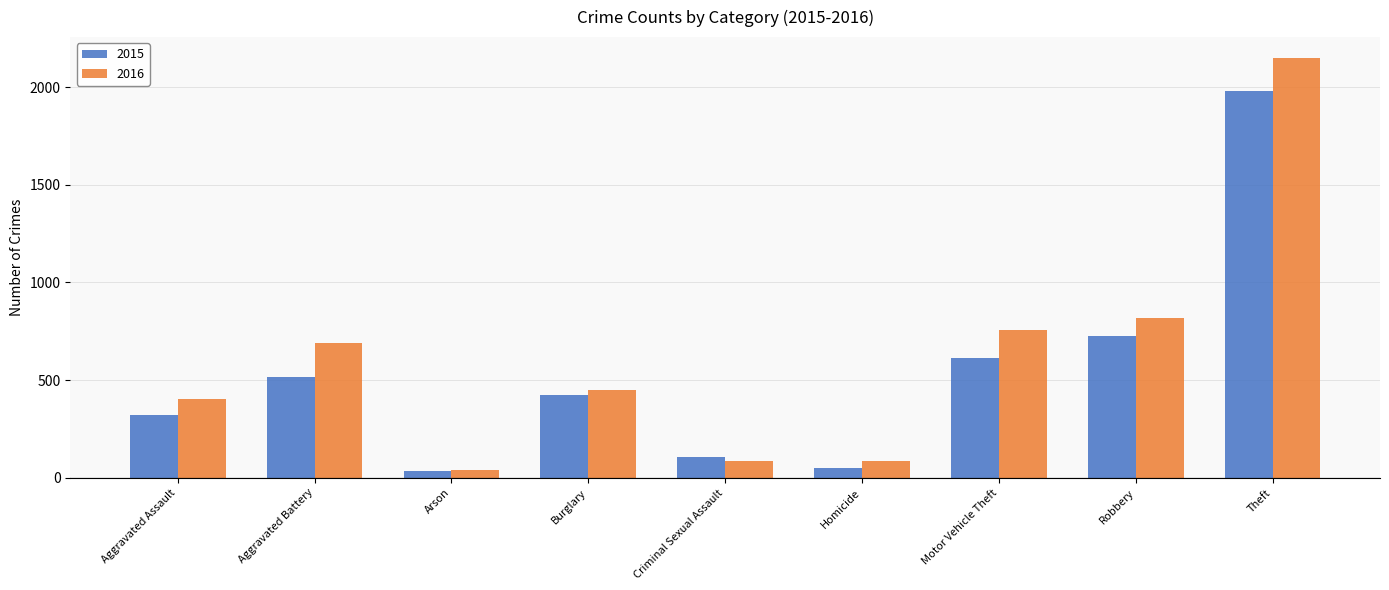

Which series changed the most between Aggravated Assault and Robbery?

2016